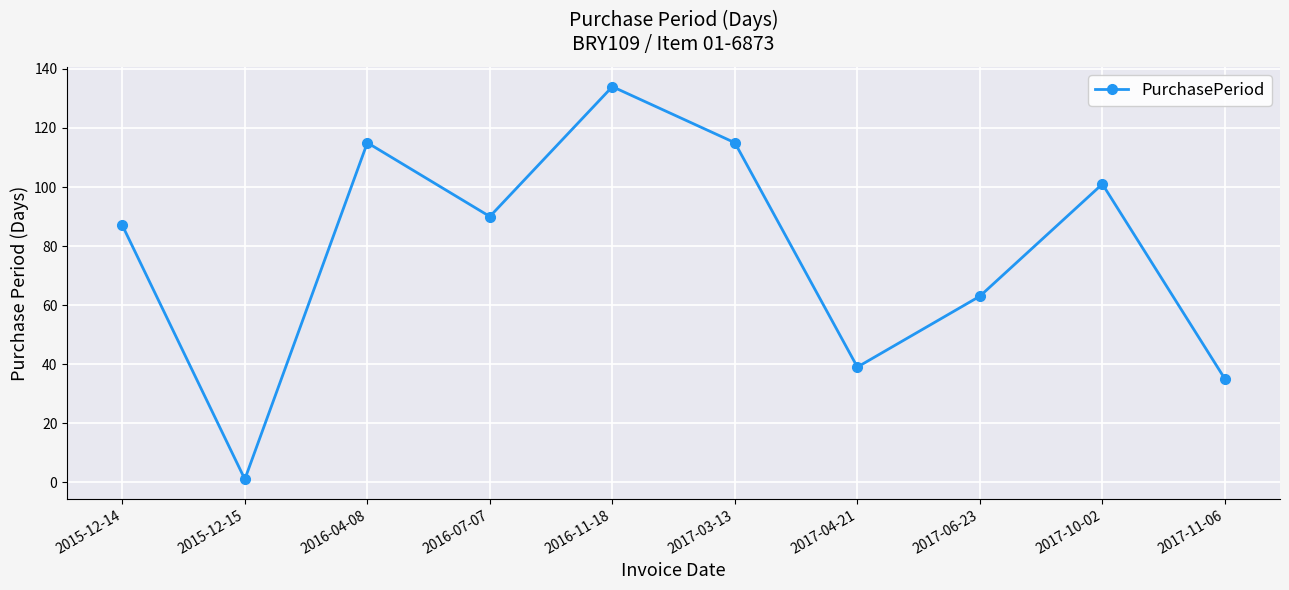

What is the difference between the maximum and minimum values?

133